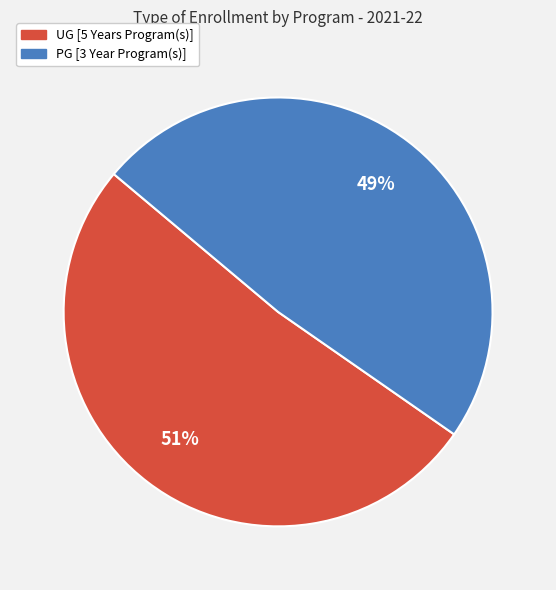

Between PG [3 Year Program(s)] and UG [5 Years Program(s)], which is larger?

UG [5 Years Program(s)]